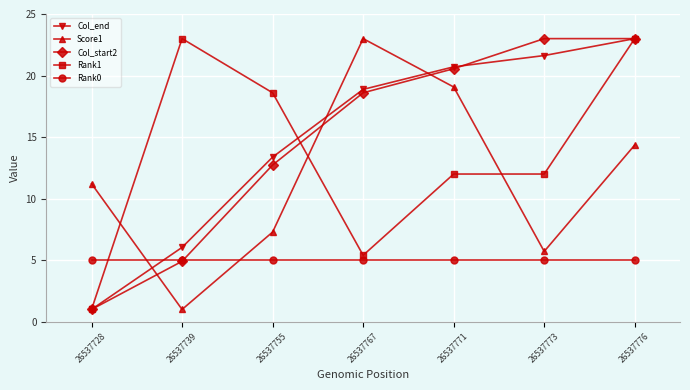

What is the minimum value shown in the chart?

1.0